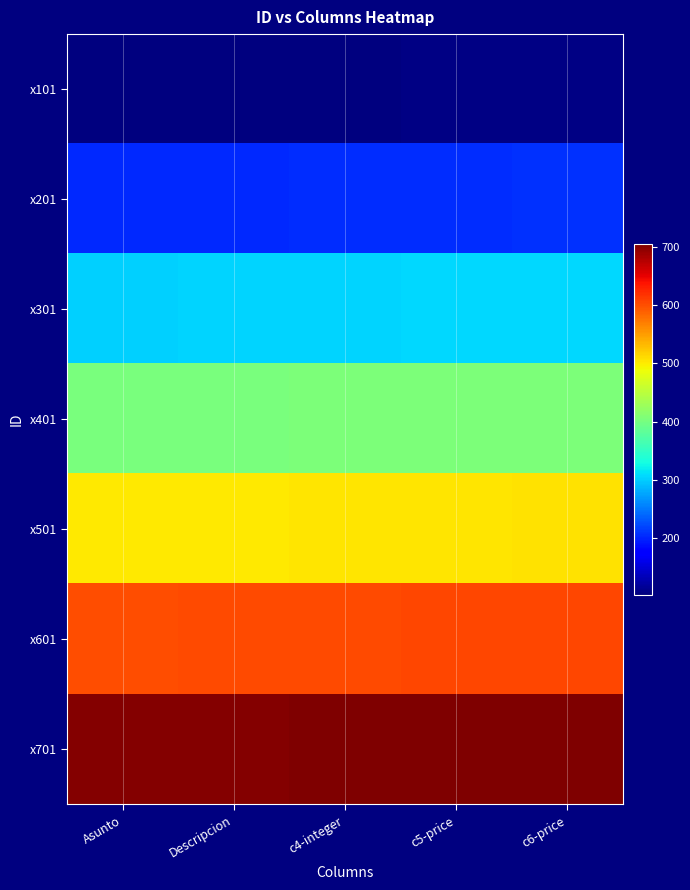

What is the minimum value shown in the chart?

102